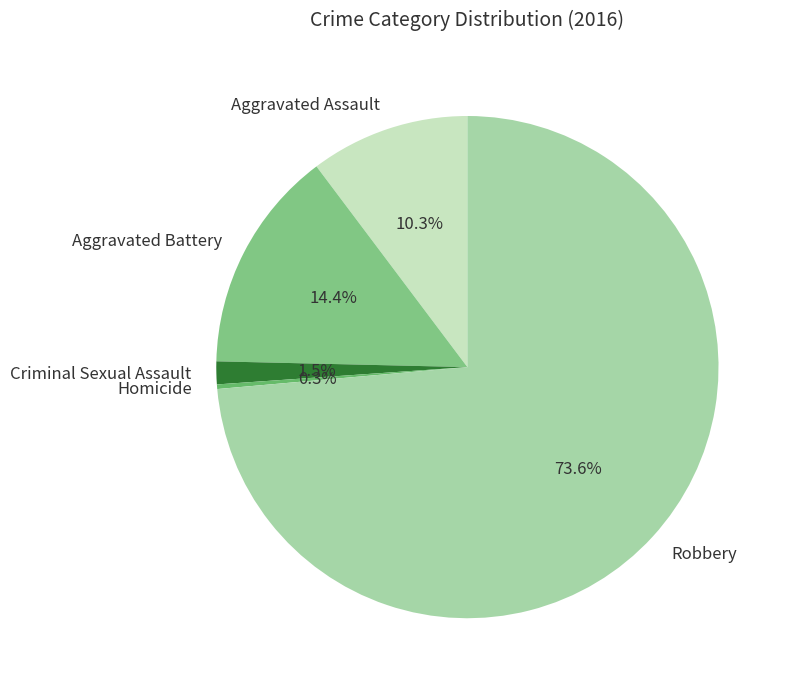

What percentage is the Robbery slice, to the nearest percent?

74%